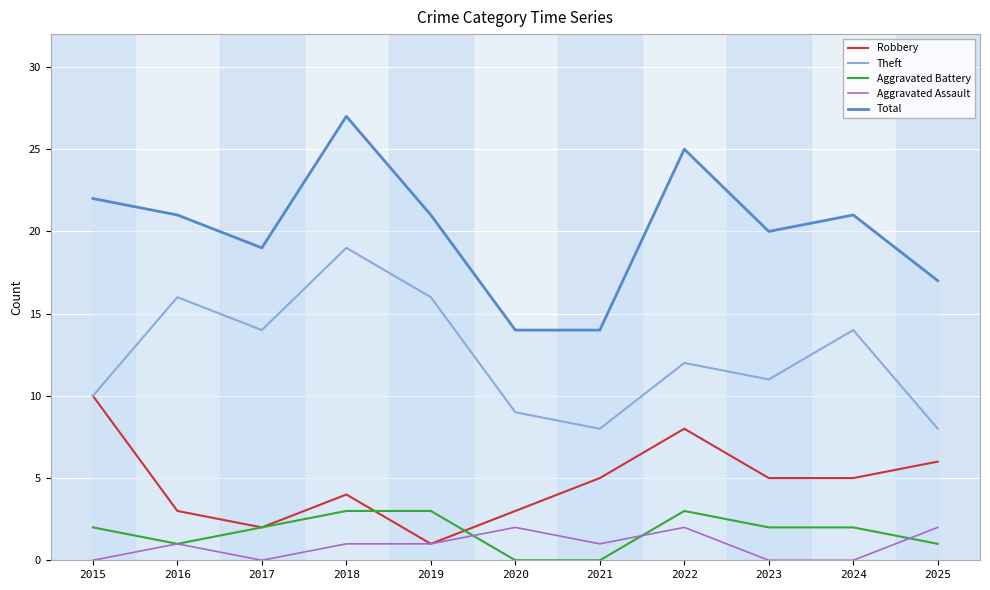

What is the sum of all Total values?

221